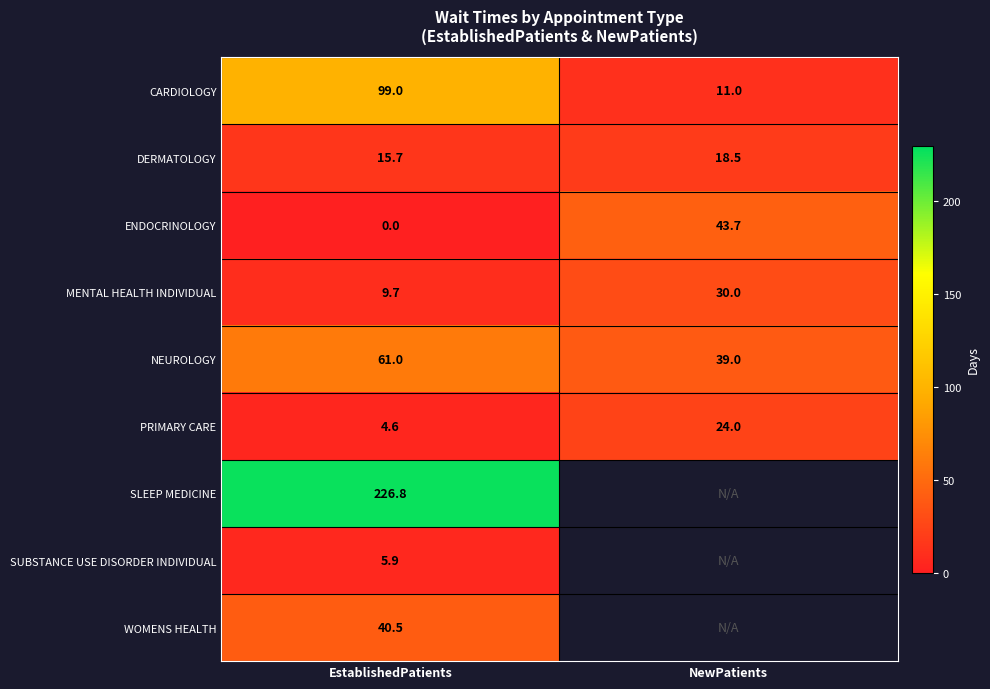

True or false: PRIMARY CARE has a value of 4.6 at EstablishedPatients.

True